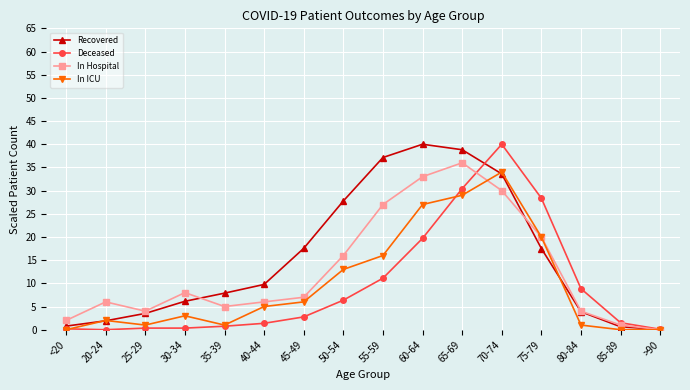

What is the label of the 8th point from the left?

50-54